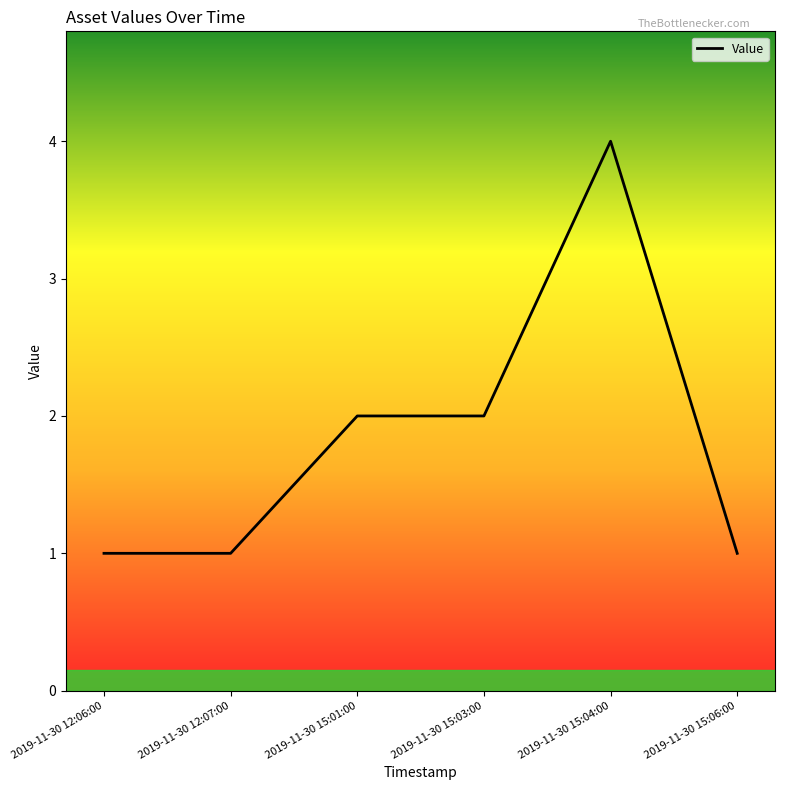

The value at 2019-11-30 12:06:00 is 1. True or false?

True